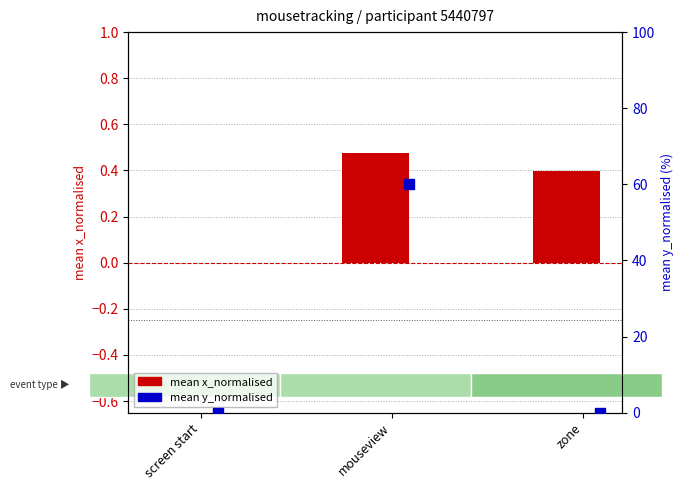

Which series has the largest total across all categories?

mean y_normalised